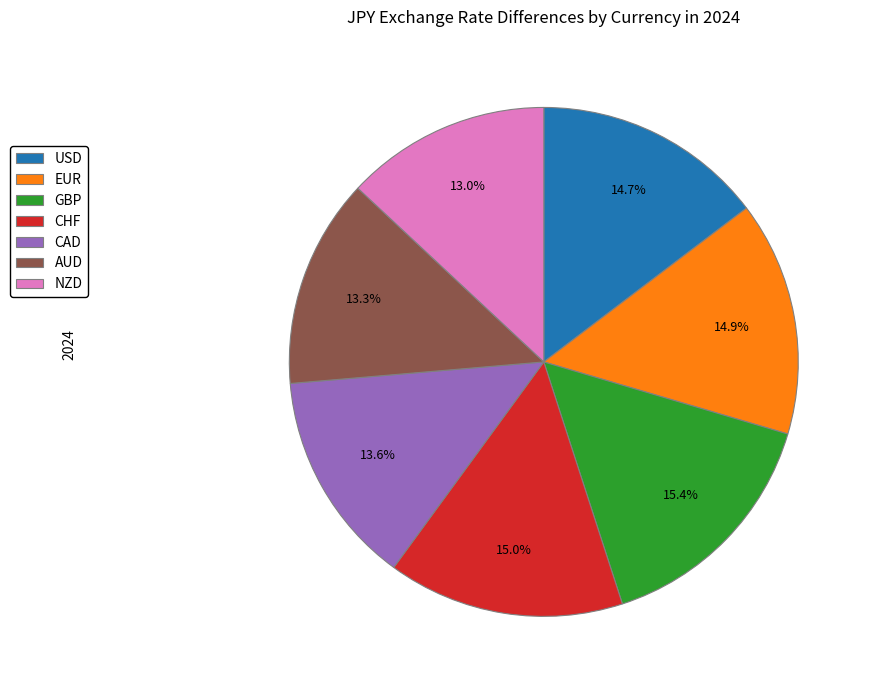

Does AUD represent more than half of the total?

No